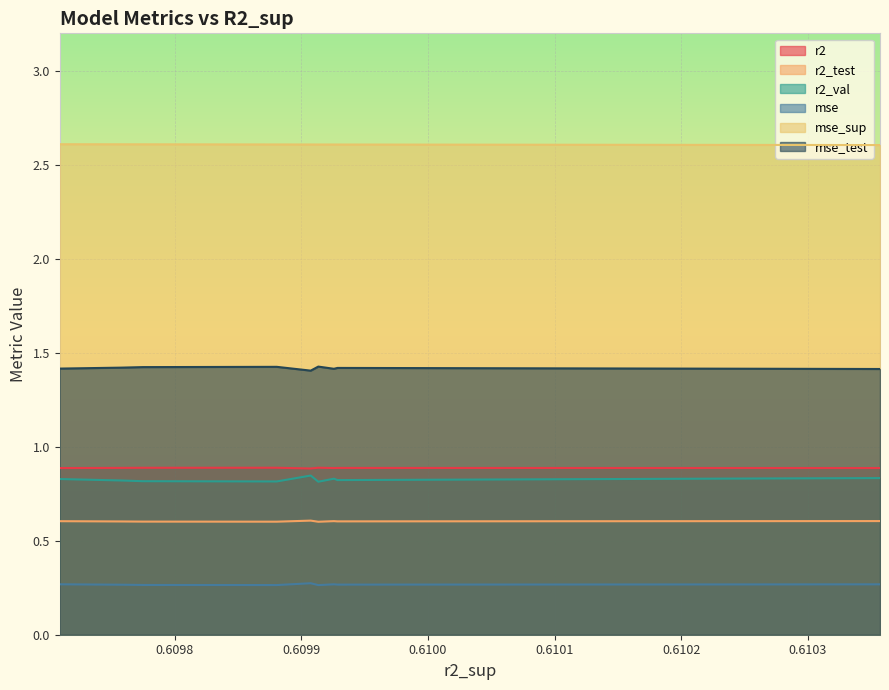

Count the mse_sup values in the range 2 to 3.

10